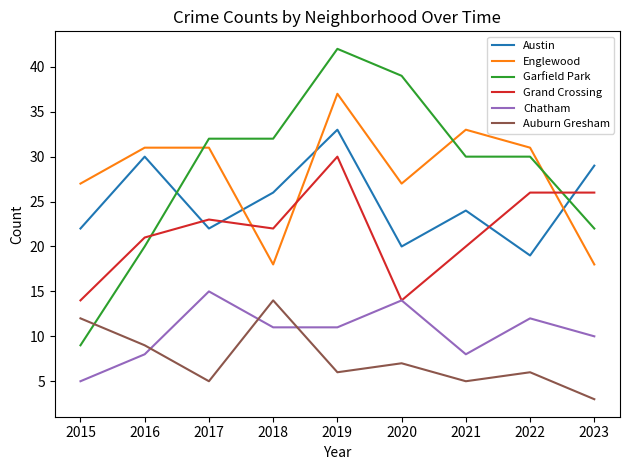

What value does the Austin series have at 2021?

24